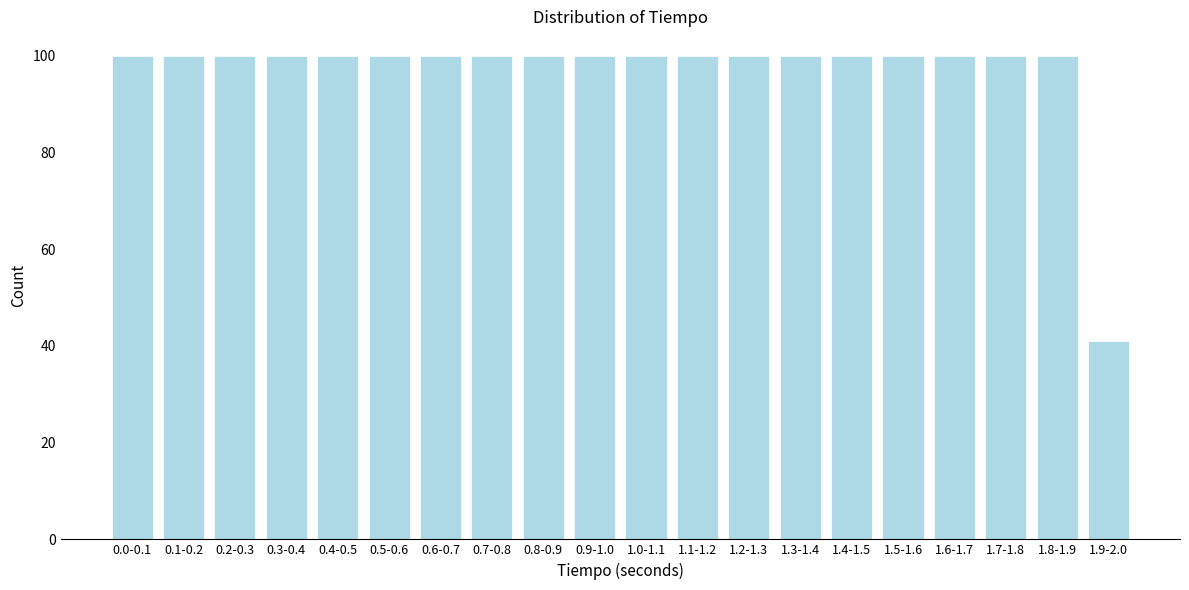

Reading right to left, what are all the values shown in this chart?

41	100	100	100	100	100	100	100	100	100	100	100	100	100	100	100	100	100	100	100